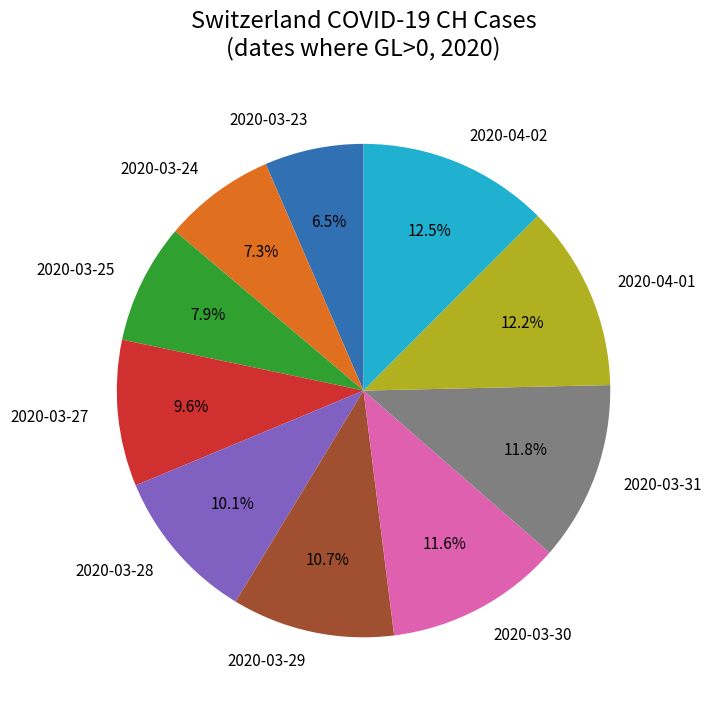

Between 2020-03-23 and 2020-03-25, which is larger?

2020-03-25